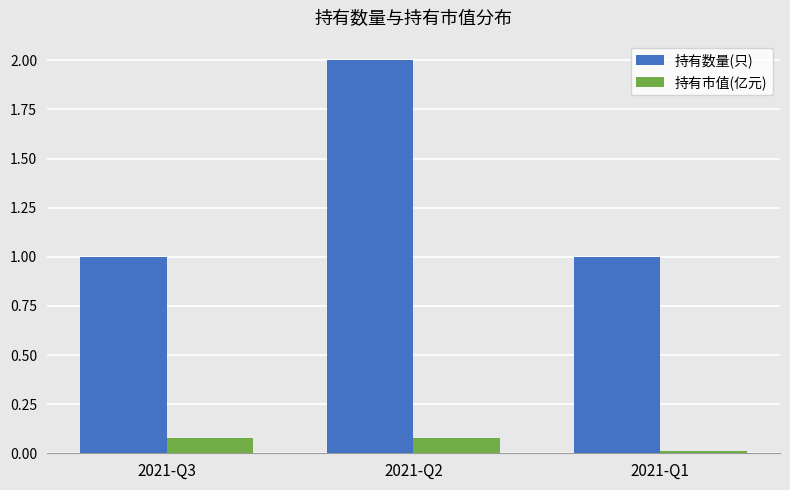

Is the value of 持有数量(只) at 2021-Q3 greater than the value of 持有市值(亿元) at 2021-Q2?

Yes